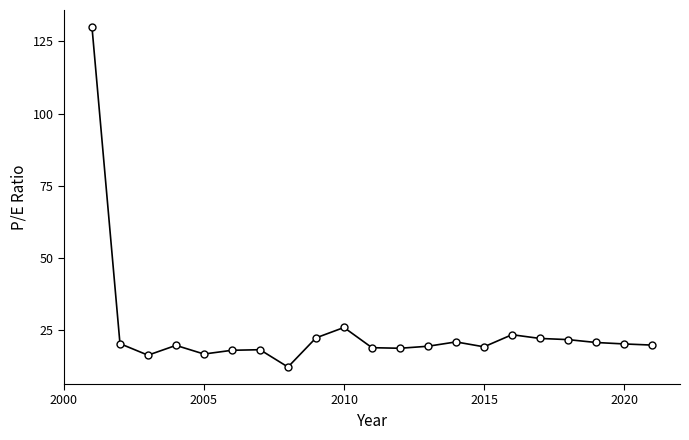

True or false: there are more than 0 points higher than both neighbors.

True